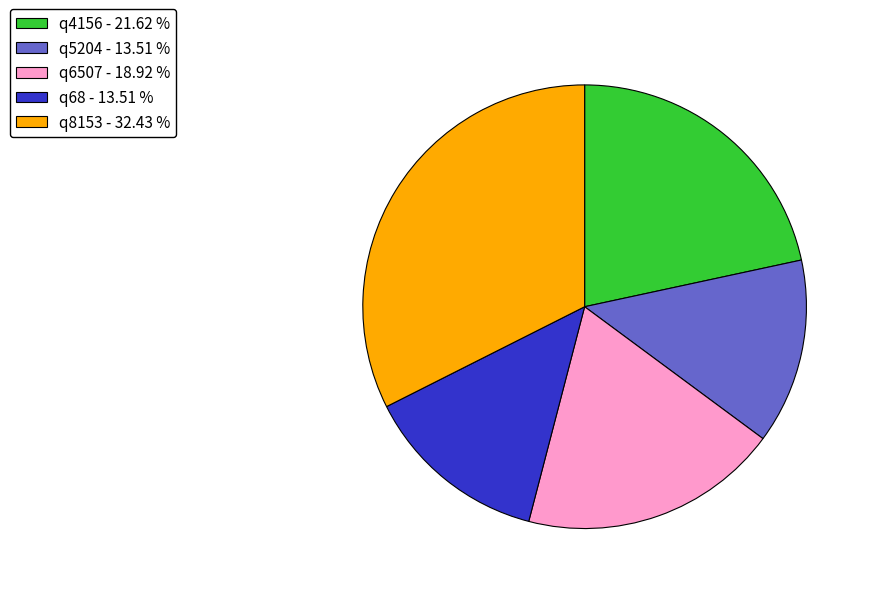

What is the ratio of the value at q6507 - 18.92 % to the value at q5204 - 13.51 %?

1.4